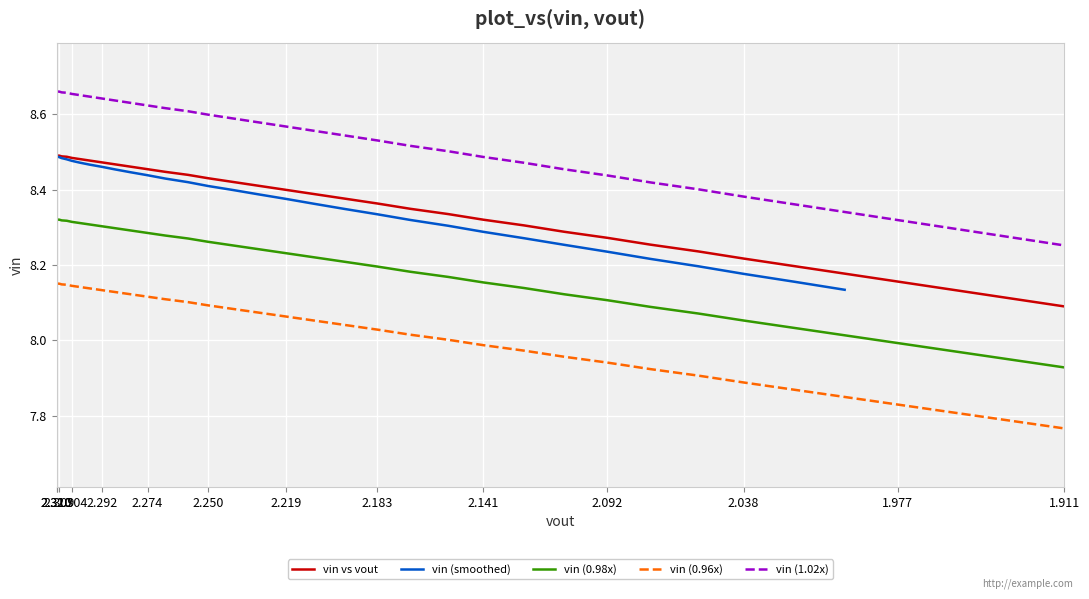

How many values are between 8 and 9?

40